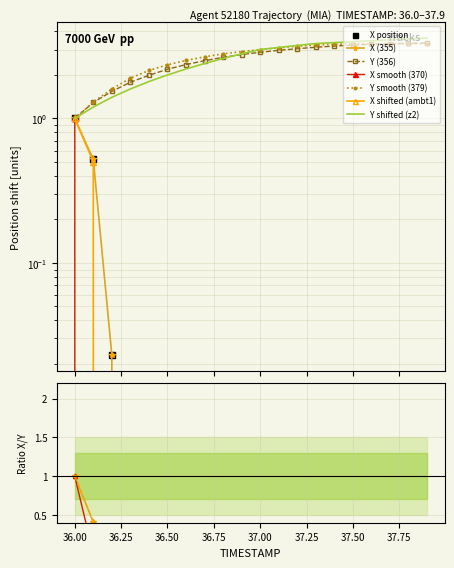

Count the number of categories in the chart.

20